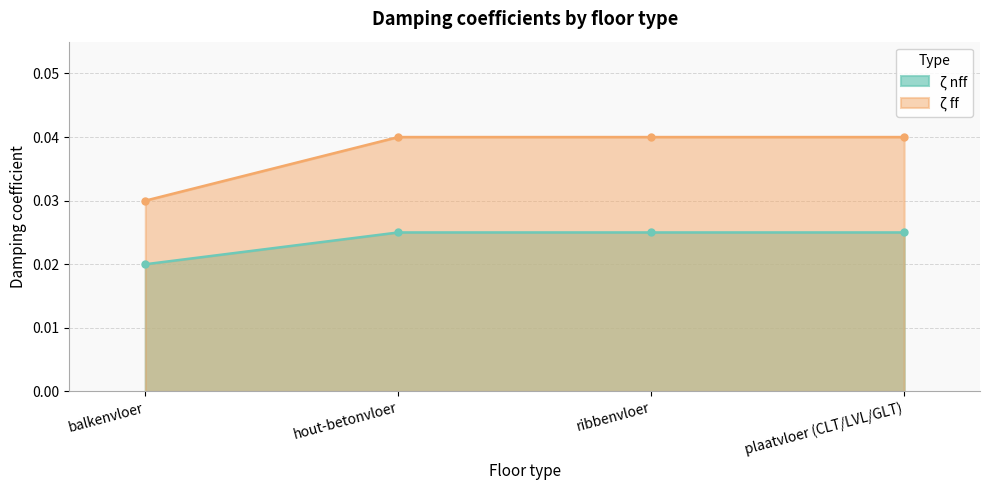

List the labels in order of ζ ff value, smallest first.

balkenvloer, hout-betonvloer, ribbenvloer, plaatvloer (CLT/LVL/GLT)